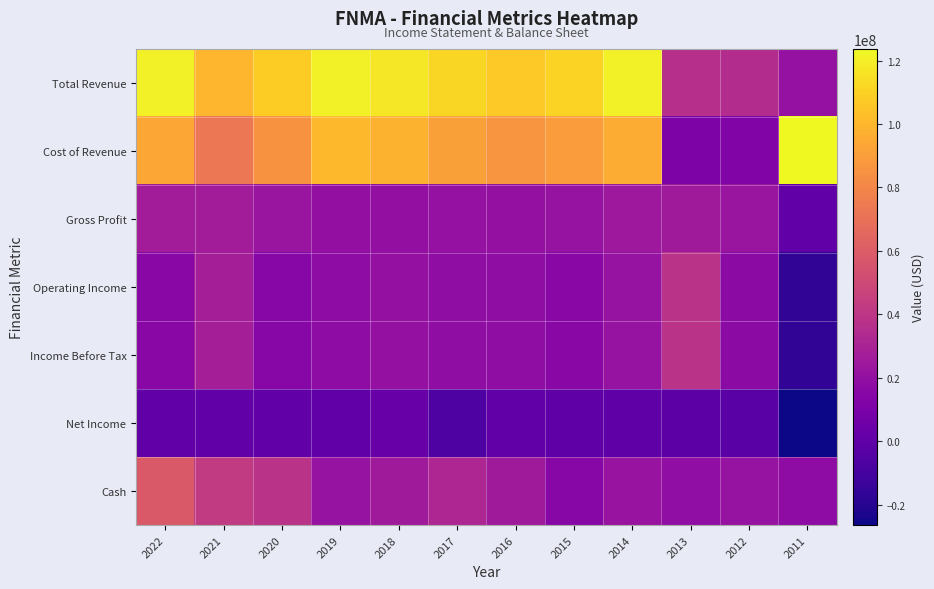

Which label corresponds to the largest value in the chart?

2011